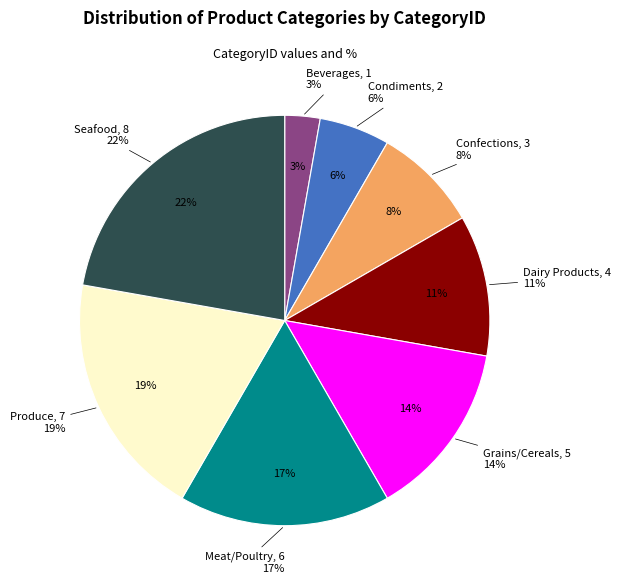

What is the smallest slice in the pie chart?

Beverages